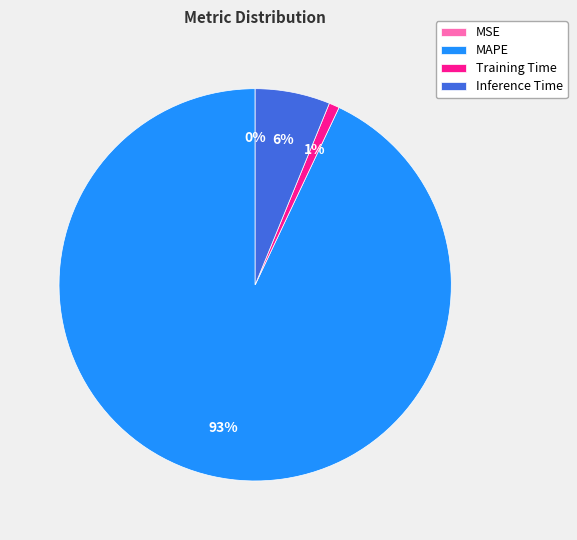

What is the largest slice in the pie chart?

MAPE